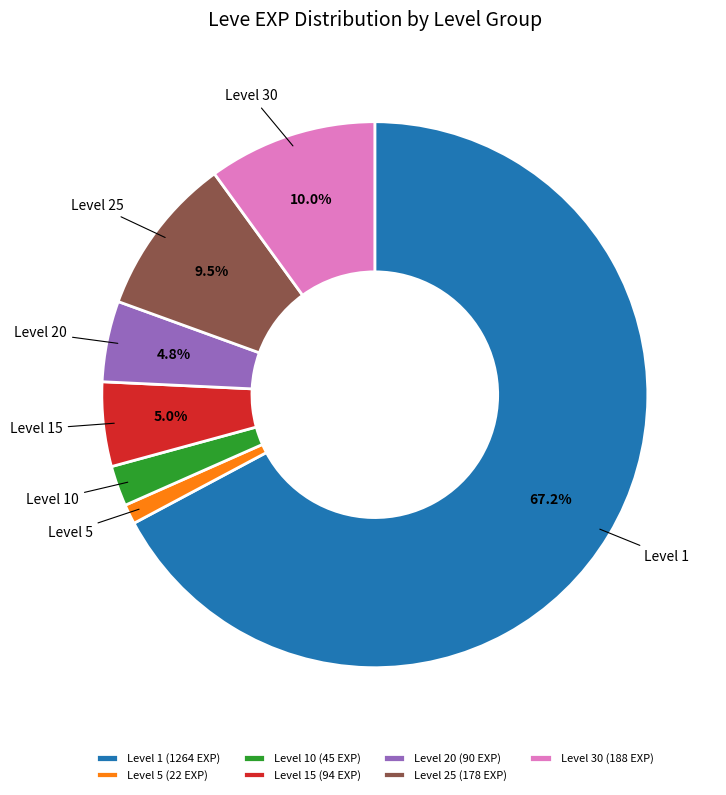

How many slices are in this pie chart?

7